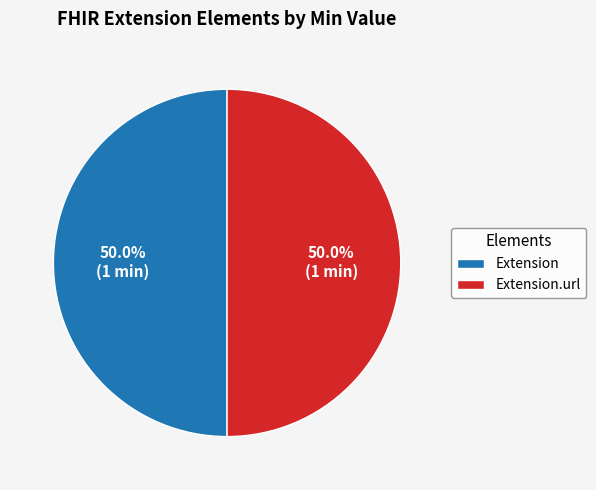

Is it true that Extension is 36% of the pie?

False